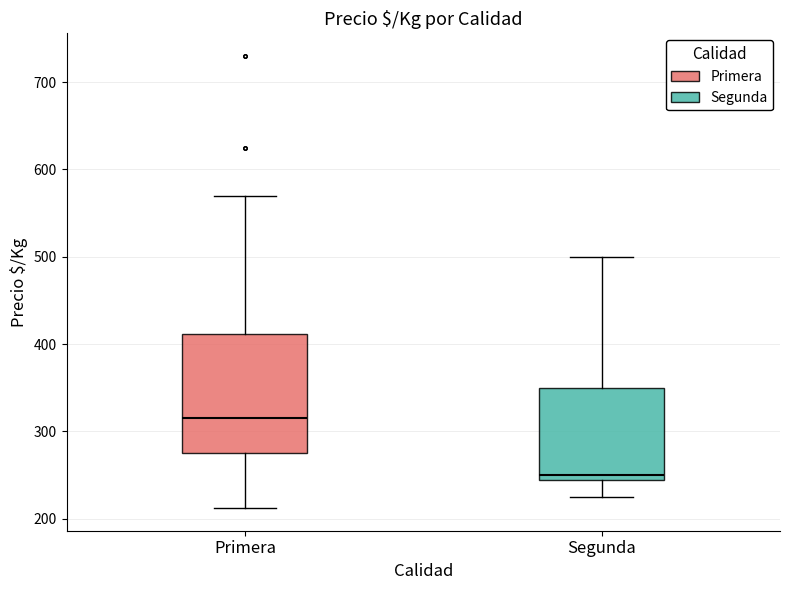

Which box's median line is the highest?

Primera